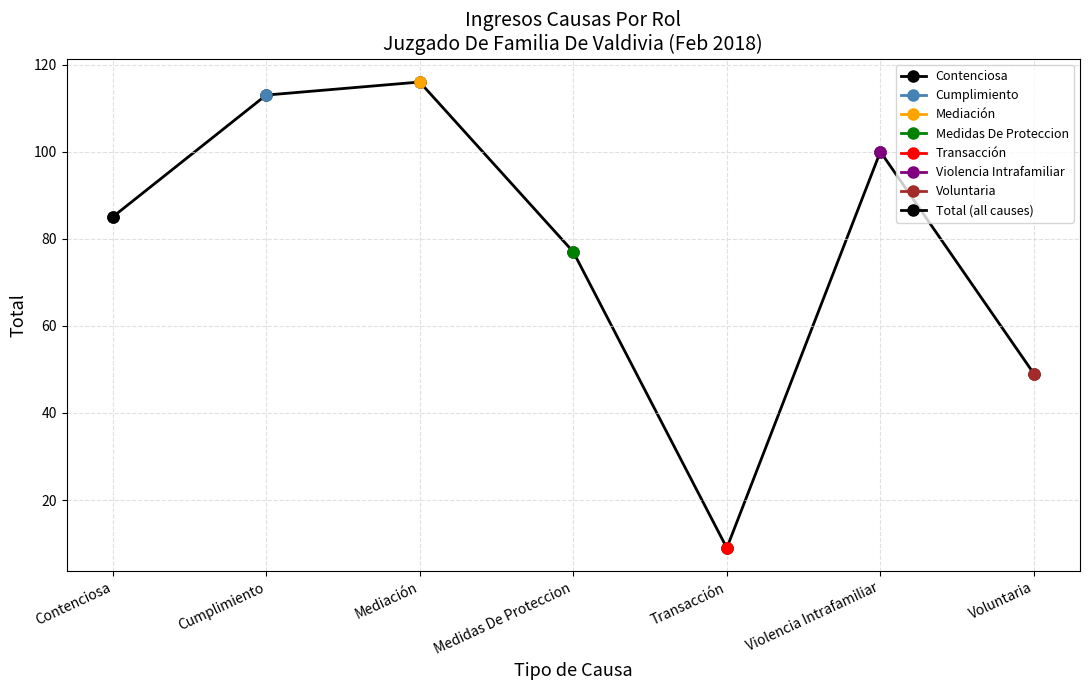

Count the number of data series in this chart.

1